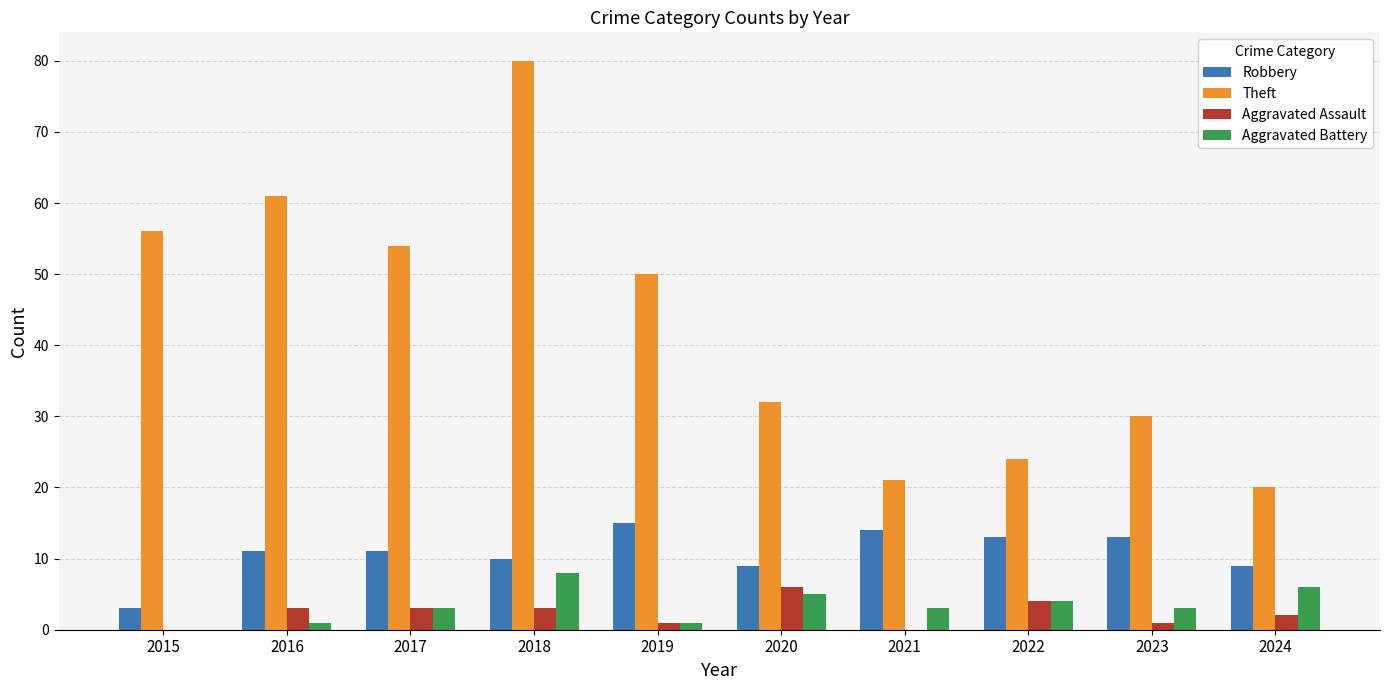

At which label does Theft first exceed 50?

2015